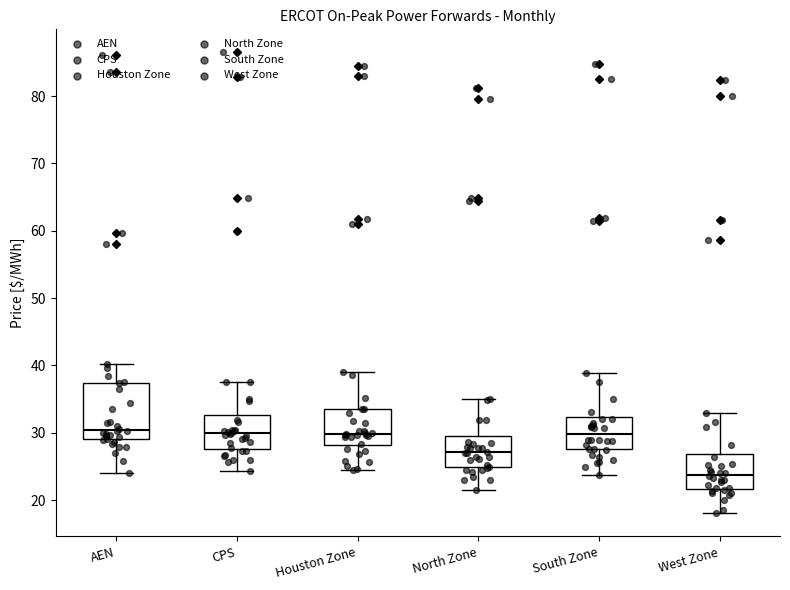

Reading left to right, transcribe this box plot: for each box, give where its median line is, the range the box spans, and where its two whiskers end, as read against the y-axis. The values are not printed on the chart, so give them approximately, as read against the axis.

AEN: median 30, box 29 to 37, whiskers 24 to 40
CPS: median 30, box 28 to 33, whiskers 24 to 38
Houston Zone: median 30, box 28 to 34, whiskers 24 to 39
North Zone: median 27, box 25 to 29, whiskers 22 to 35
South Zone: median 30, box 28 to 32, whiskers 24 to 39
West Zone: median 24, box 22 to 27, whiskers 18 to 33